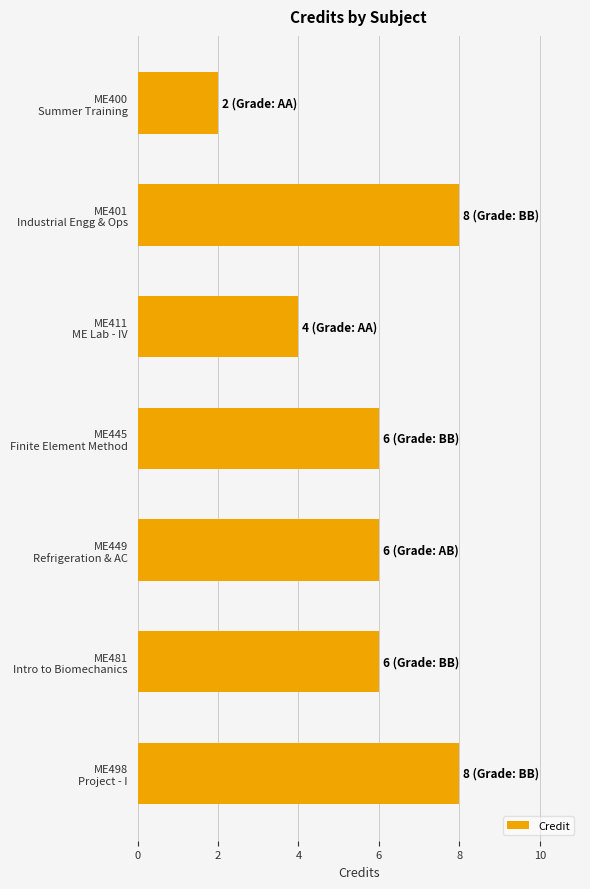

What is the difference between the maximum and second lowest values?

4